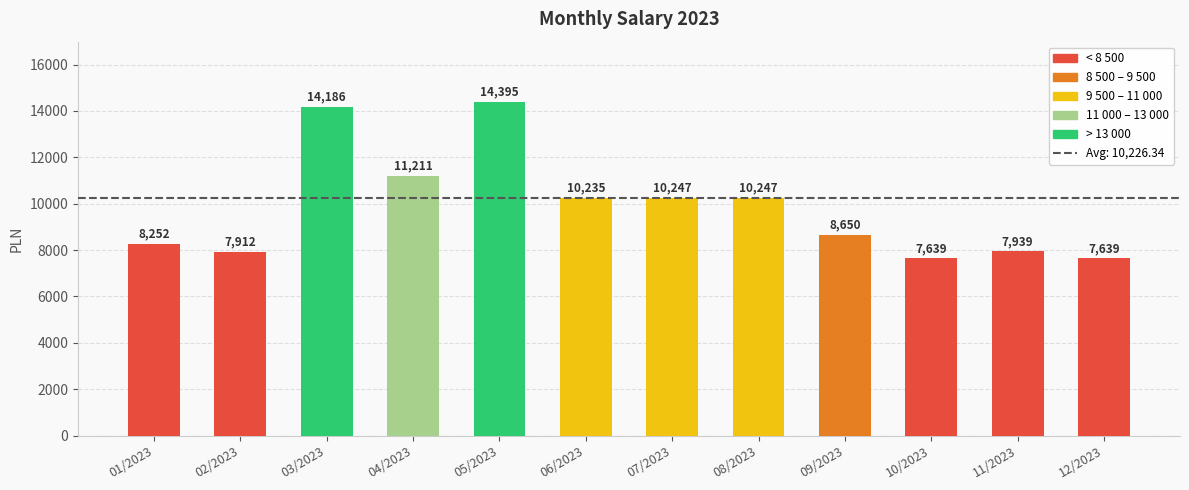

Approximately how many times larger is the value at 11/2023 compared to 12/2023?

1.0